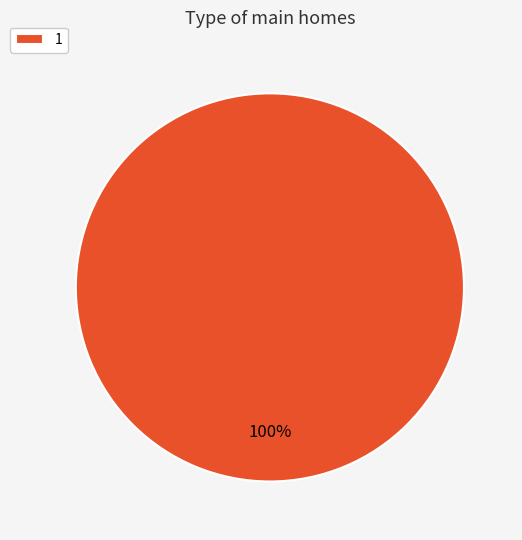

How many segments does this pie chart have?

1